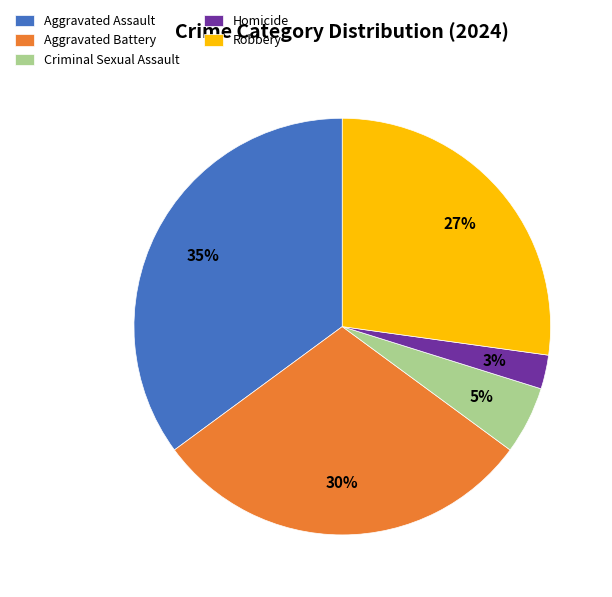

How many segments does this pie chart have?

5